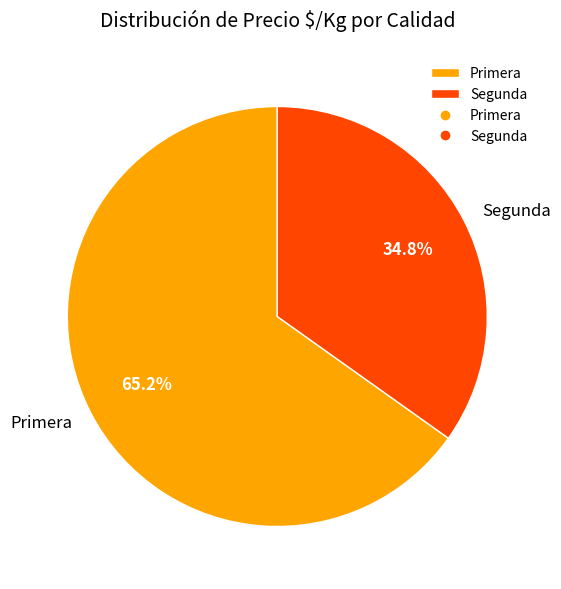

What percentage do Segunda and Primera together represent?

100.0%